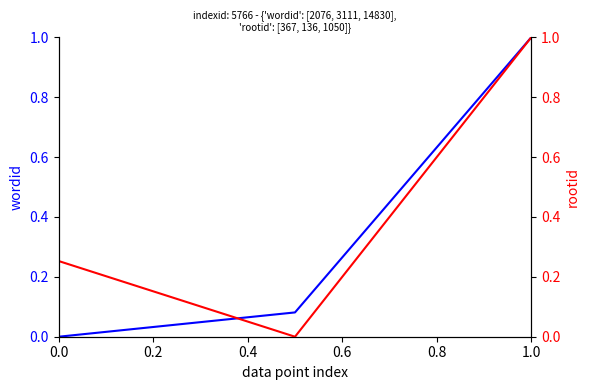

Does the chart have visible grid lines?

No